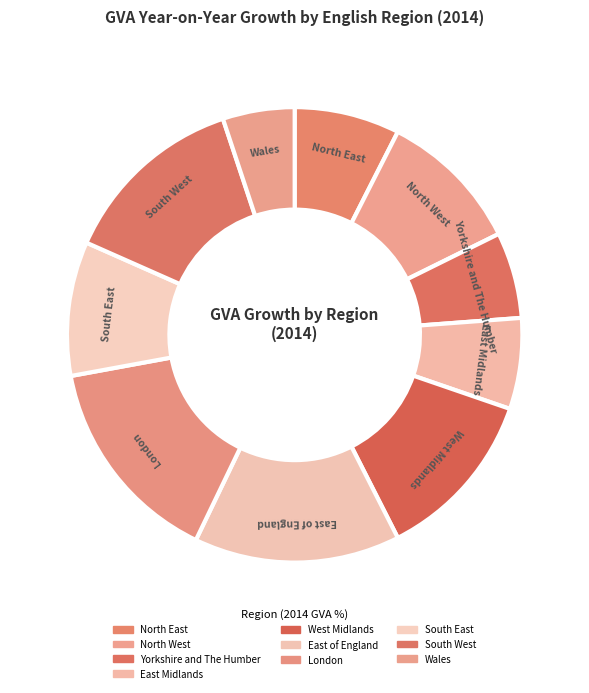

How many segments does this pie chart have?

10